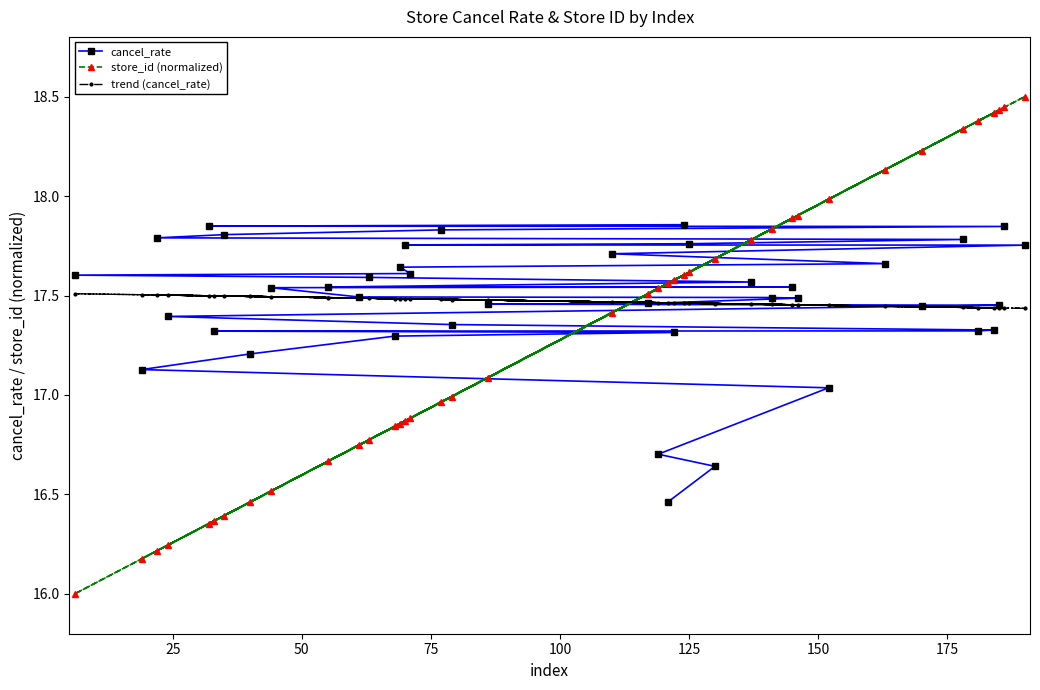

List the series in order of their peak value, highest first.

store_id (normalized), cancel_rate, trend (cancel_rate)